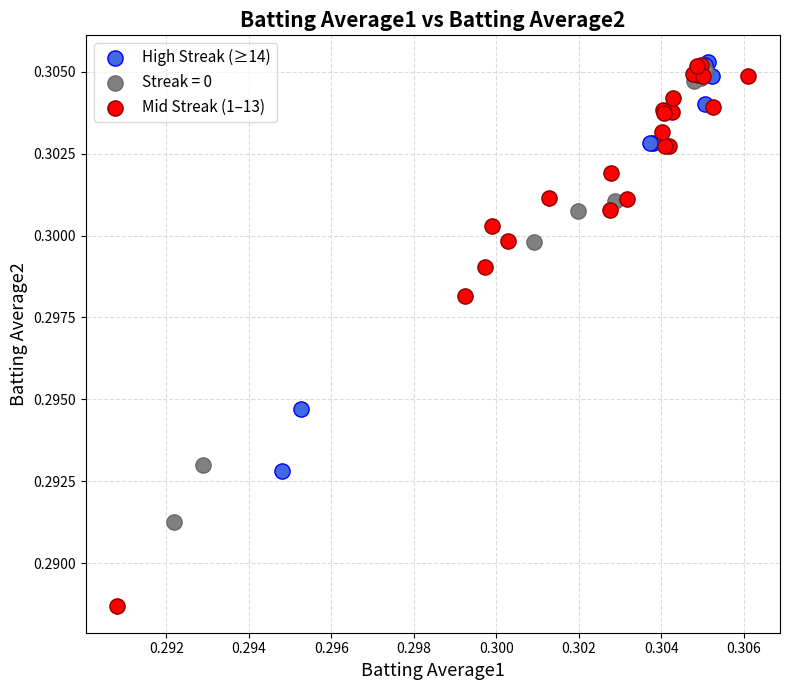

Which series contains the lowest Y value?

Mid Streak (1–13)